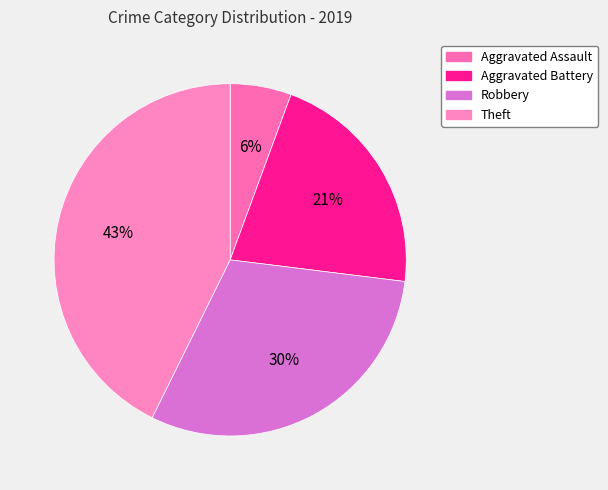

Count the number of slices in the pie.

4